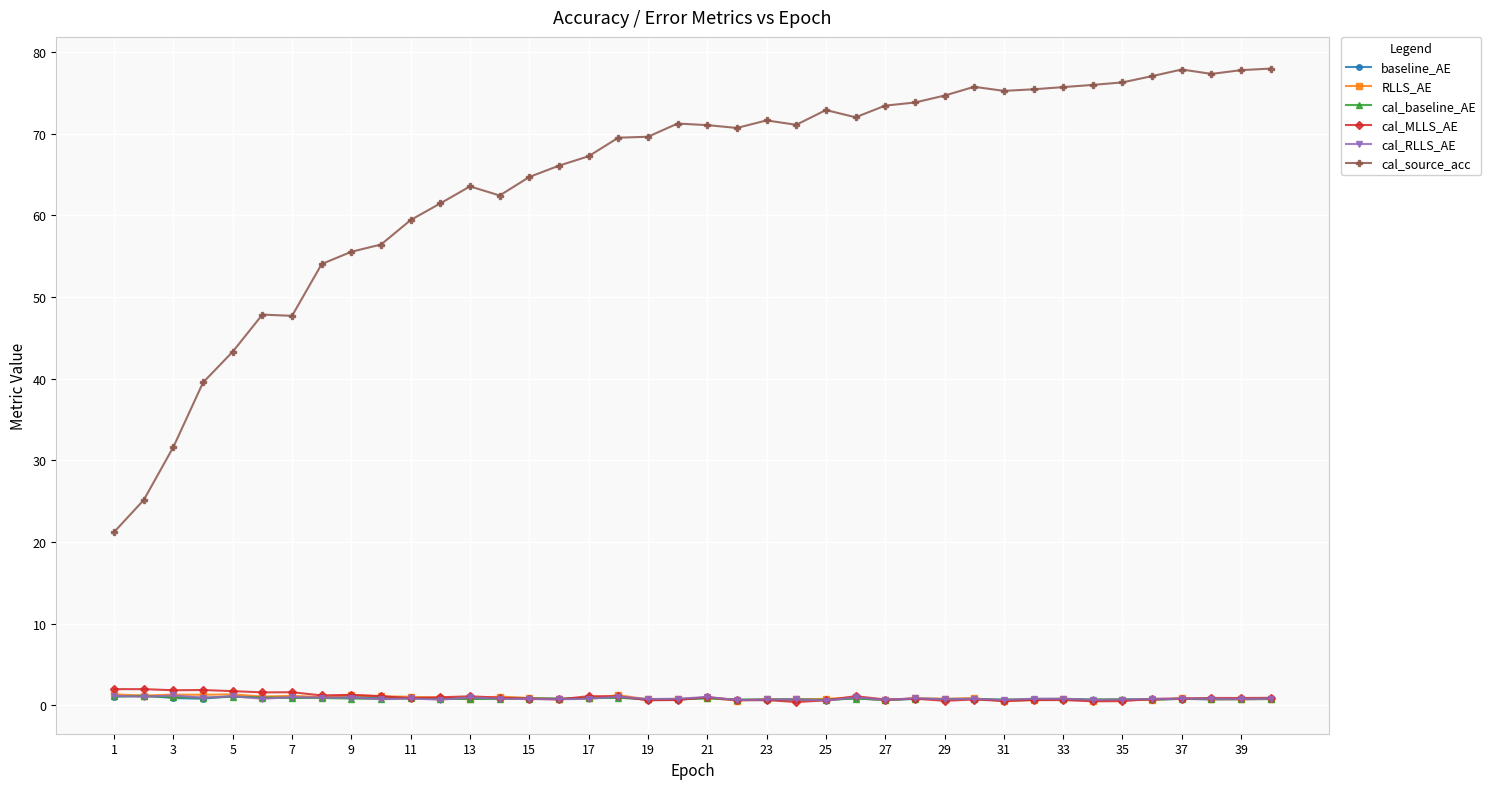

What is the highest value of the cal_baseline_AE series?

1.1